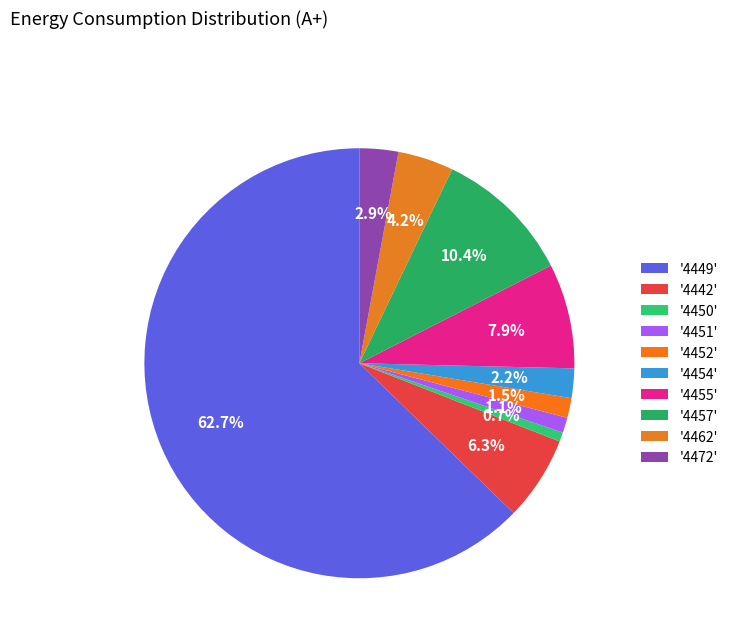

How many segments does this pie chart have?

10